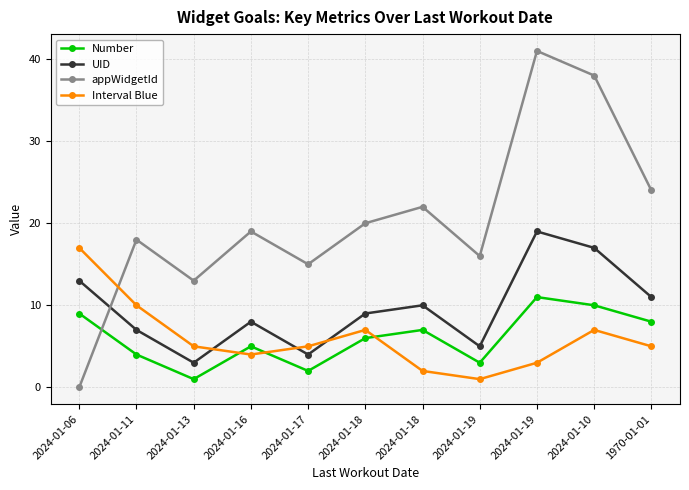

At which label does appWidgetId first exceed 19?

2024-01-18